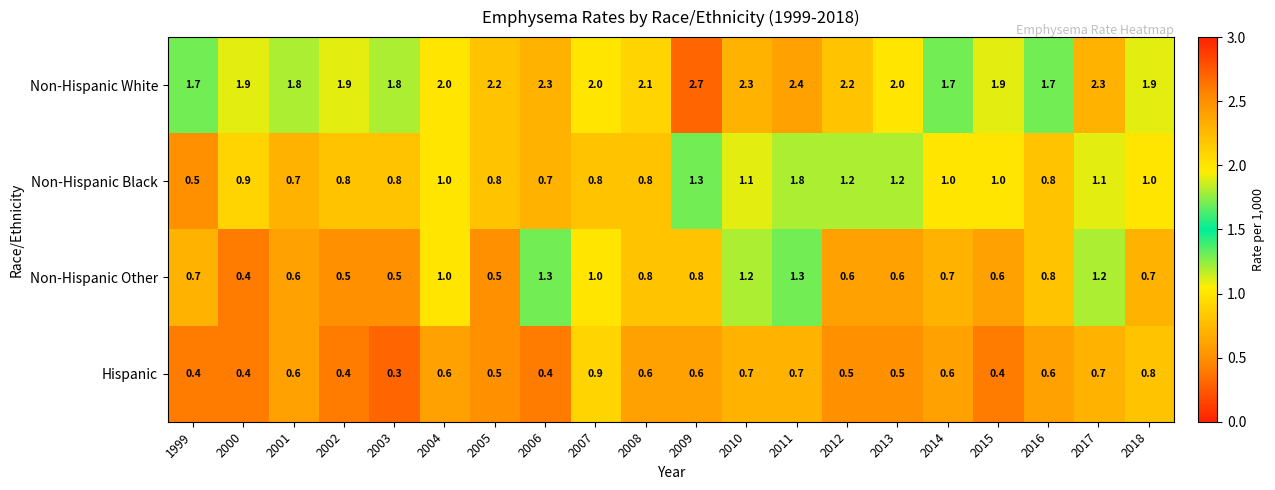

At how many categories does at least one series exceed 0?

20